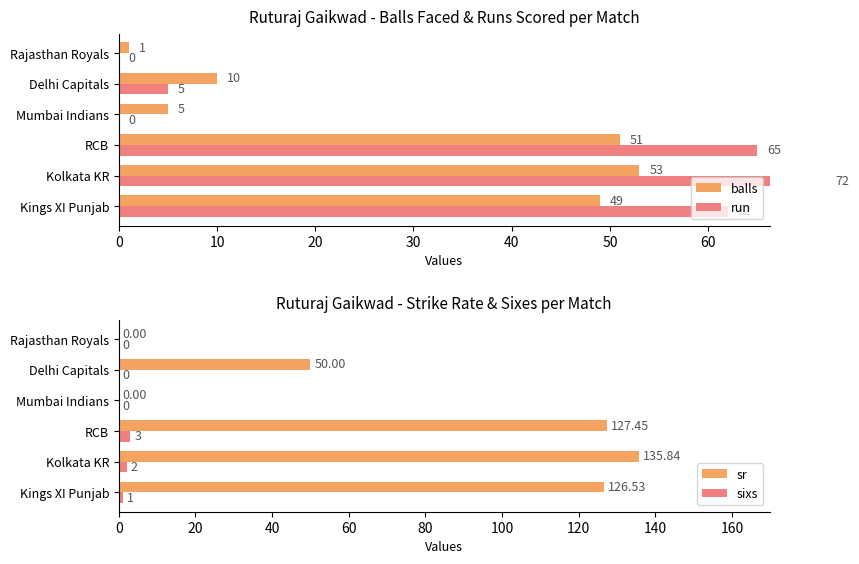

What is the sum of the sr values at Delhi Capitals and Rajasthan Royals?

50.0